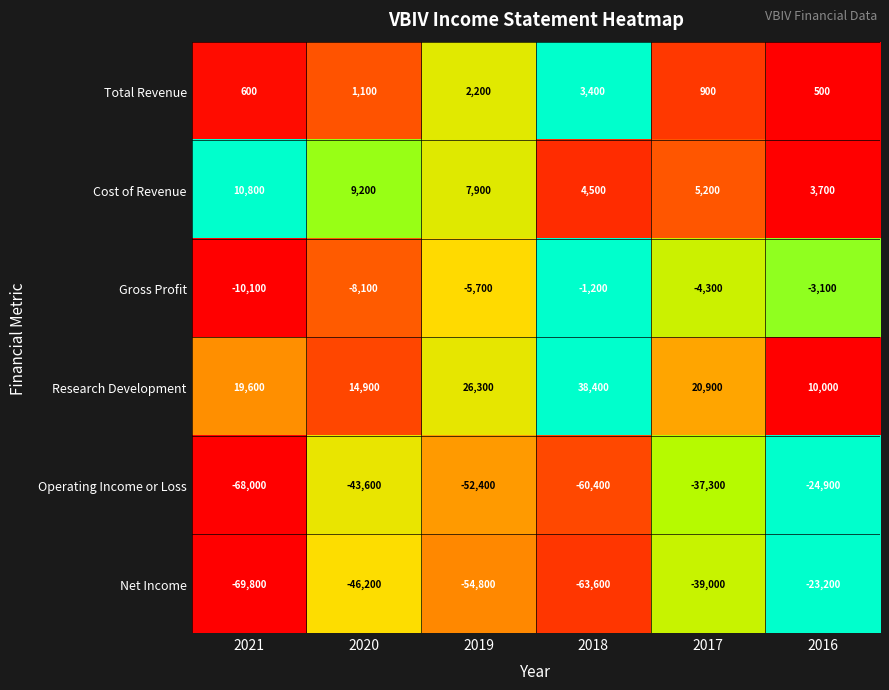

The value of Net Income at 2017 is -24506. True or false?

False